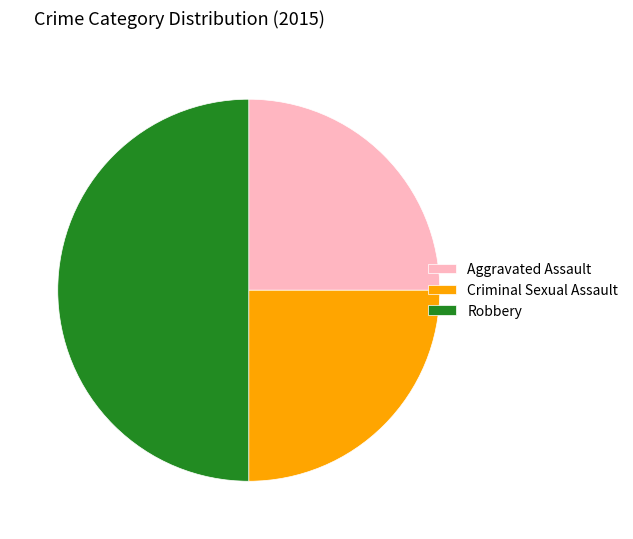

Is it true that Aggravated Assault is 40% of the pie?

False